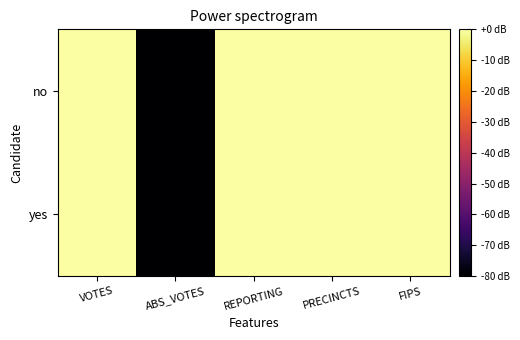

What is the total value across all series at VOTES?

74.2